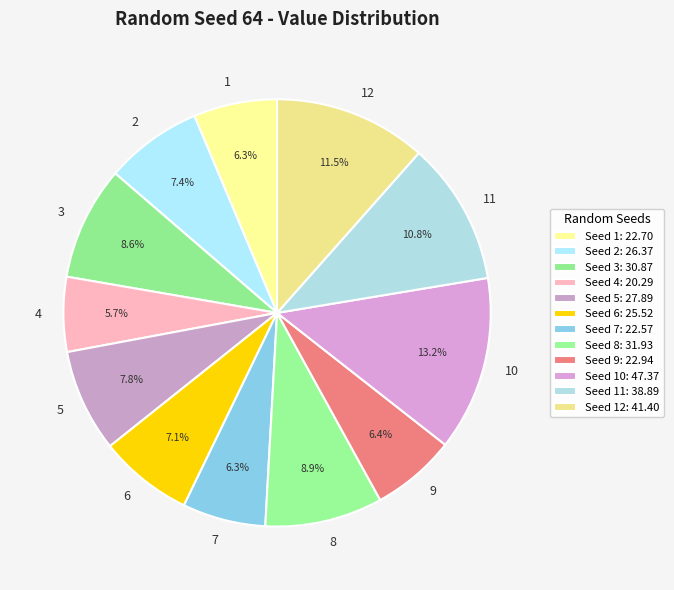

How many segments does this pie chart have?

12